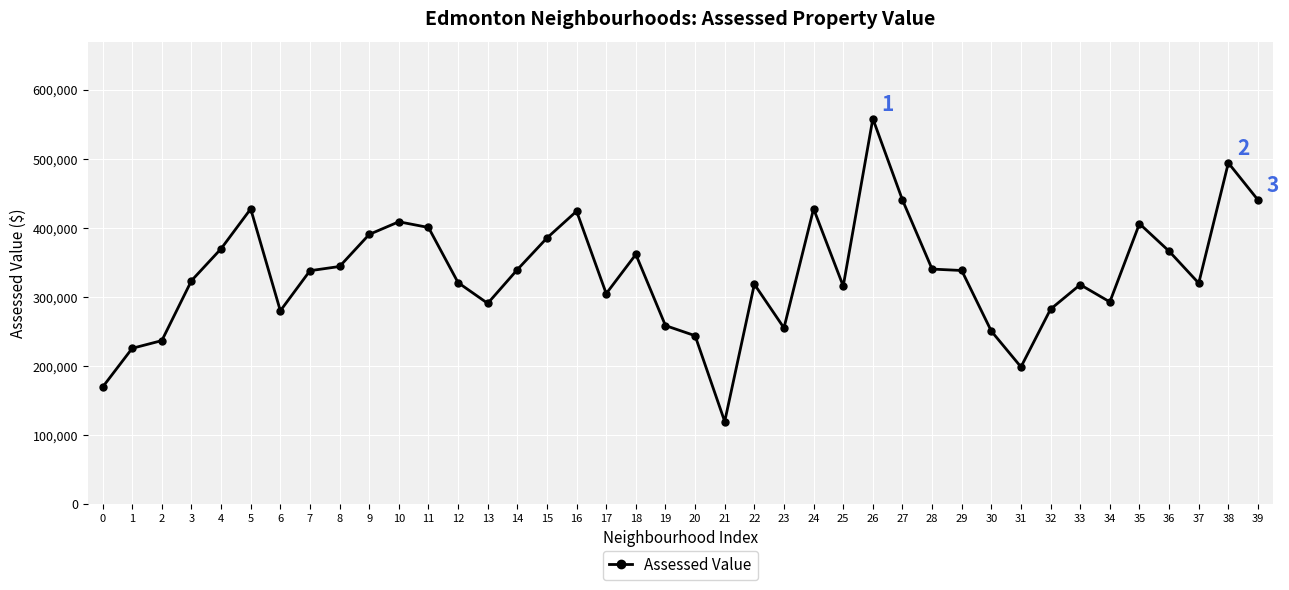

Read the value at 32.

282647.2